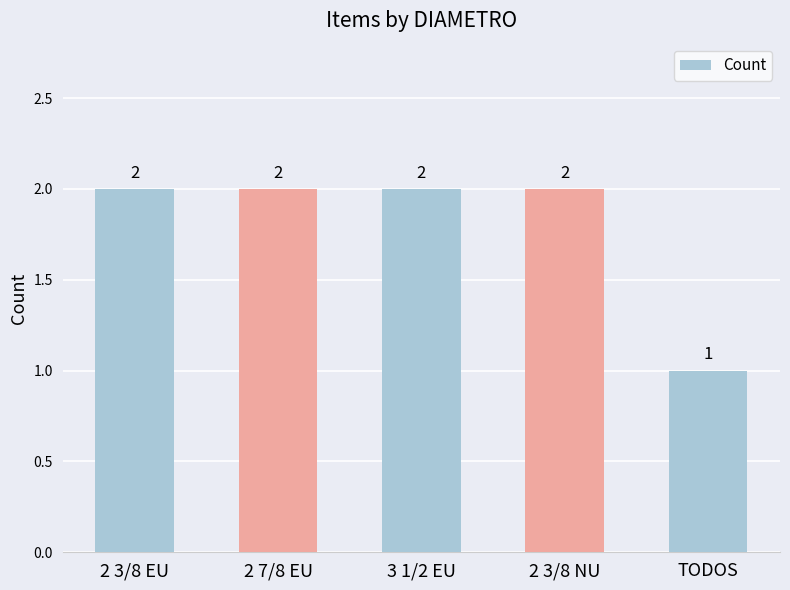

At which label is the value closest to 1?

TODOS